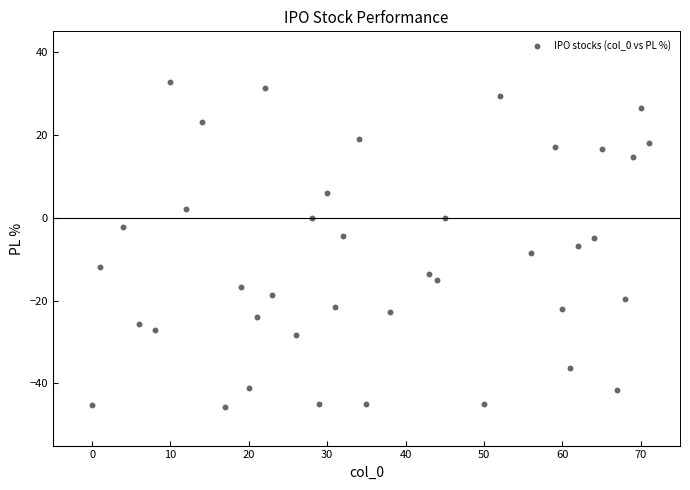

What is the range of Y values (max minus min)?

78.4